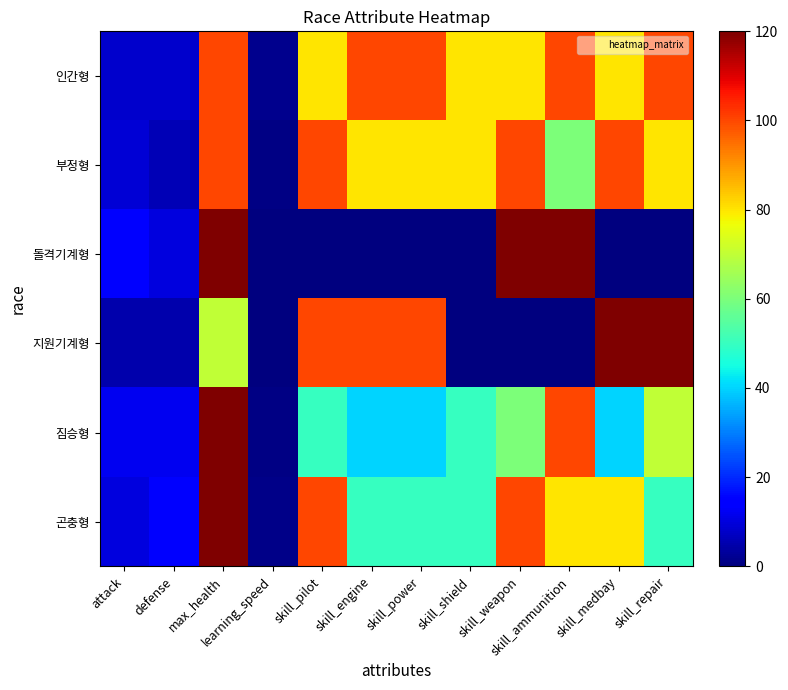

Which category has the lowest value across all series?

learning_speed